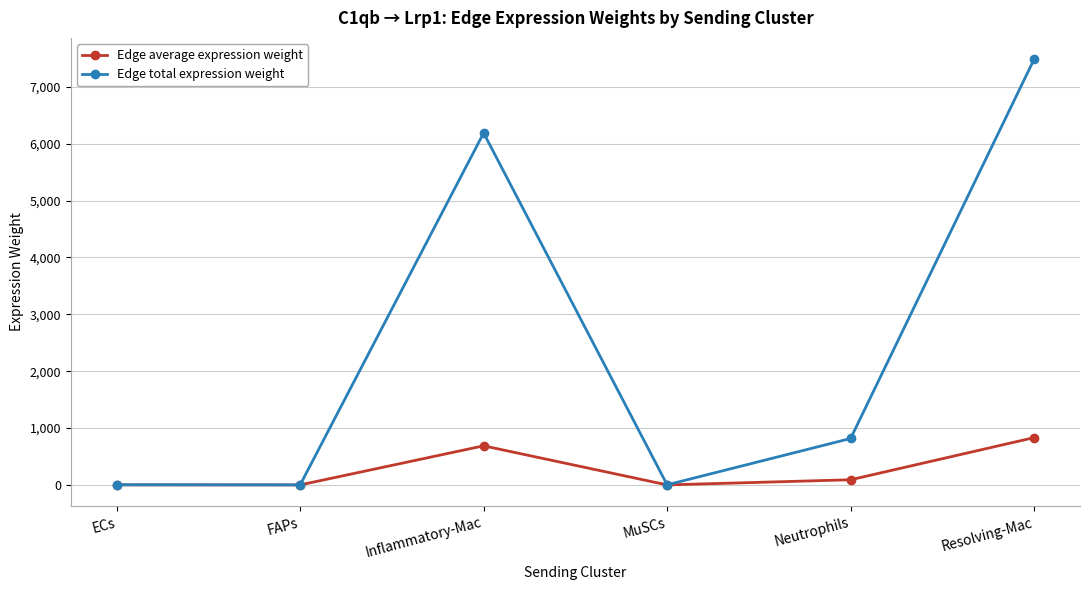

Which series has the largest total across all categories?

Edge total expression weight